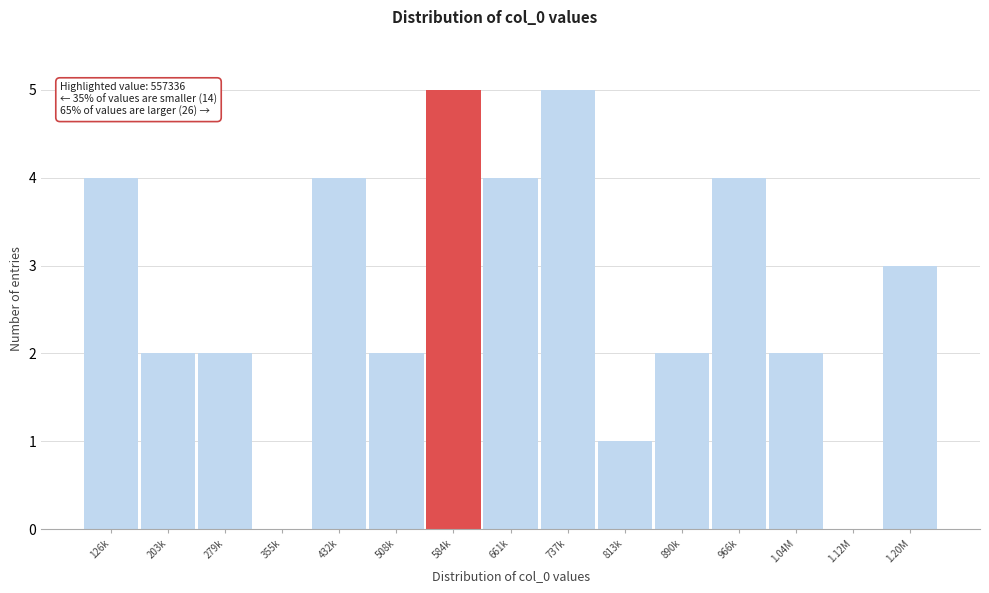

Reading right to left, what are all the values shown in this chart?

1.20M=3	1.12M=0	1.04M=2	966k=4	890k=2	813k=1	737k=5	661k=4	584k=5	508k=2	432k=4	355k=0	279k=2	203k=2	126k=4